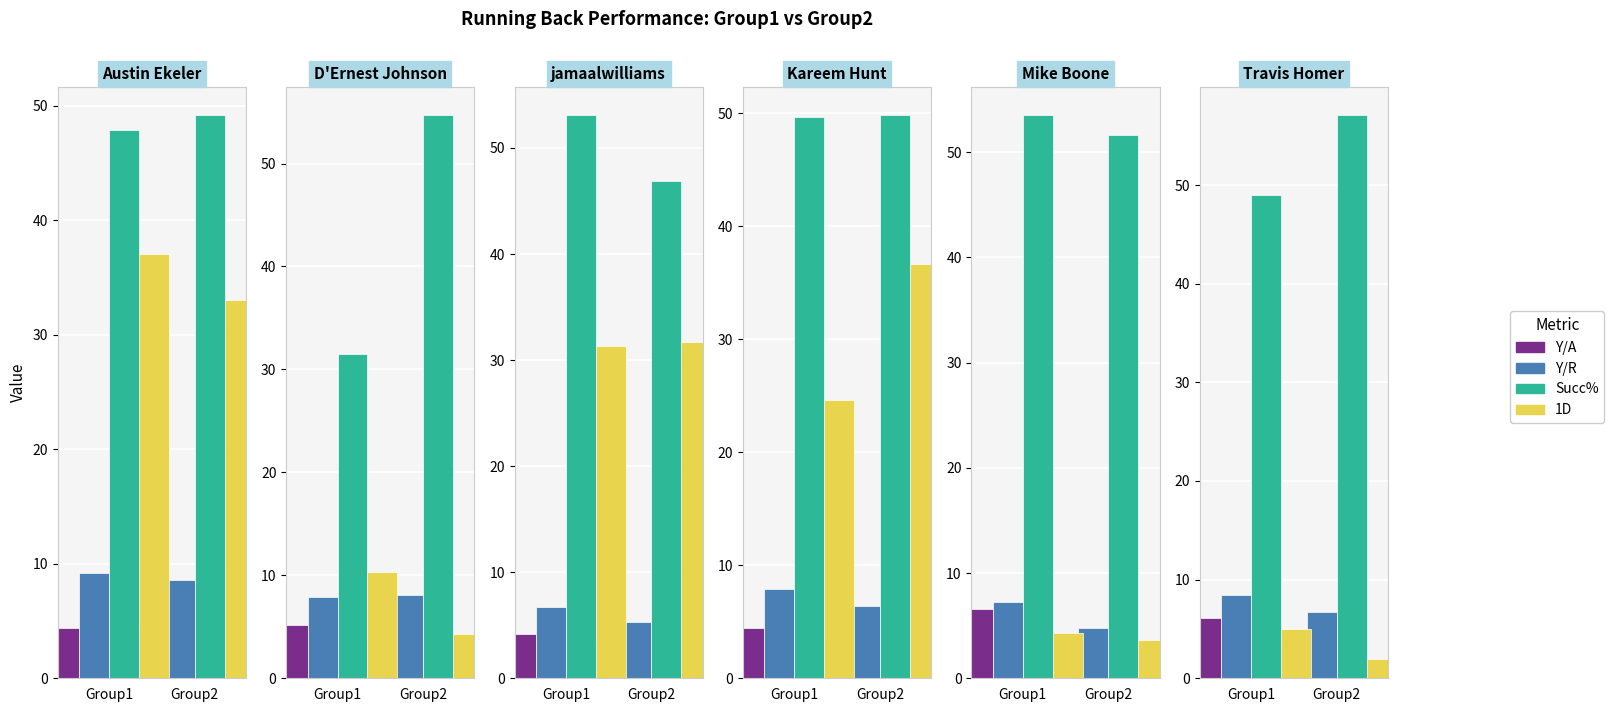

What are all the series names shown in the legend?

Y/A, Y/R, Succ%, 1D